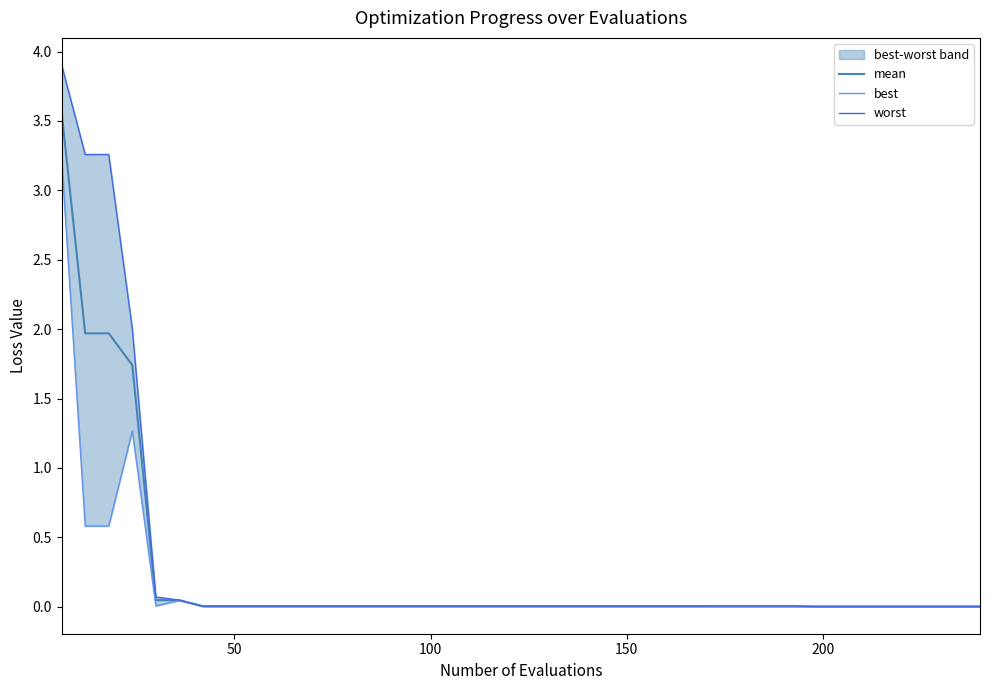

True or false: worst and best intersect in this chart.

False